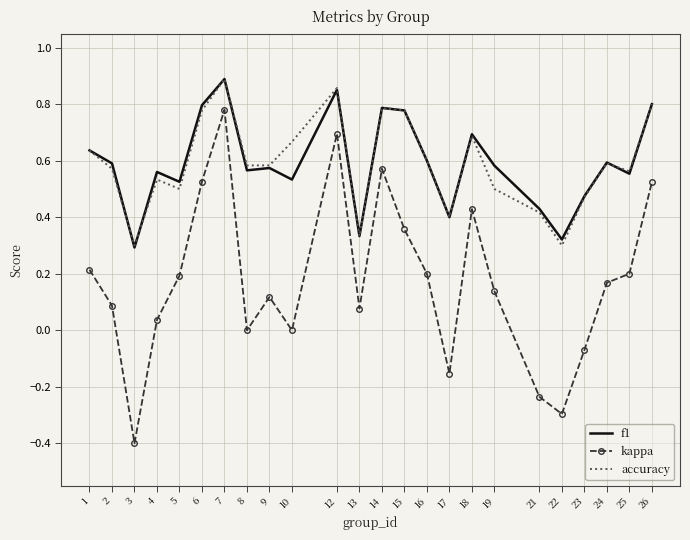

True or false: kappa and f1 cross at least once.

False